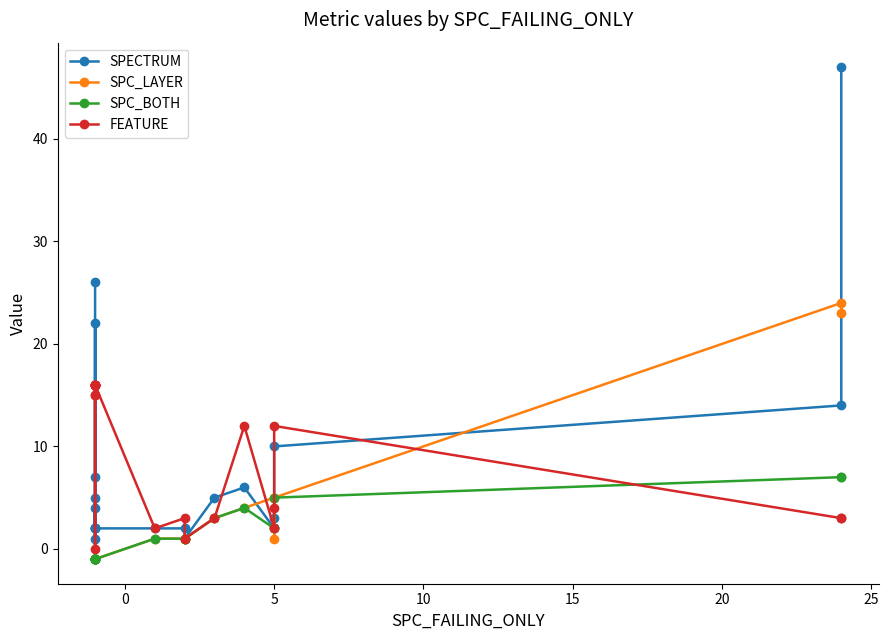

Is it true that FEATURE equals 2 at 14?

False